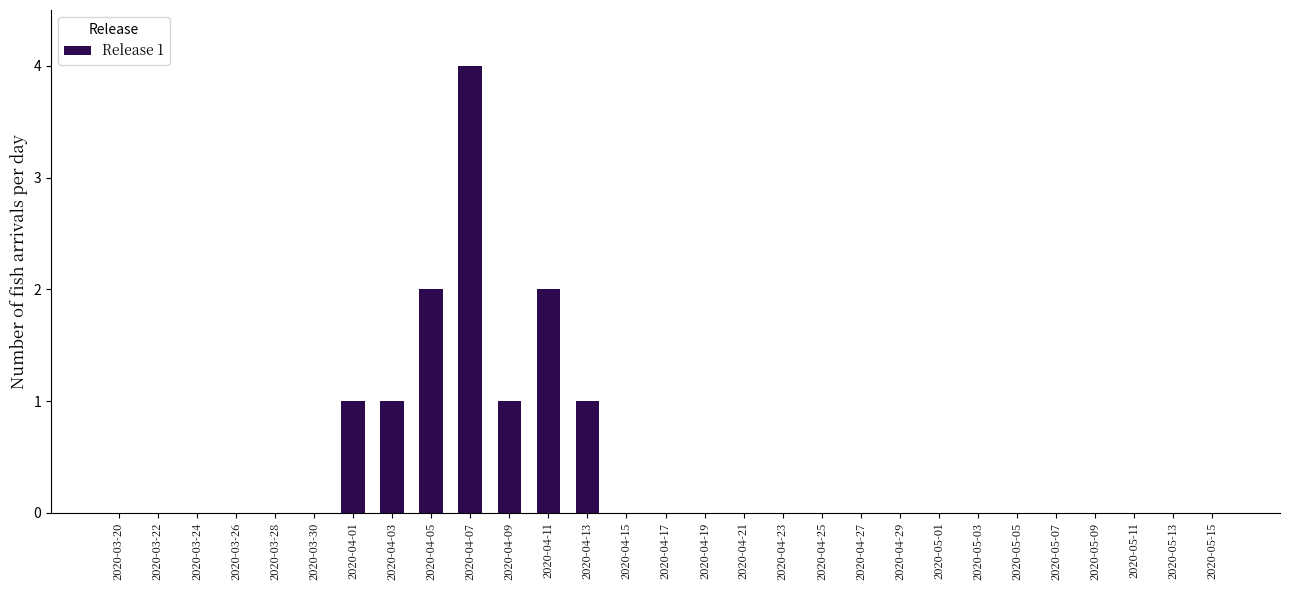

Reading left to right, transcribe all the data shown in this chart.

2020-03-20=0	2020-03-22=0	2020-03-24=0	2020-03-26=0	2020-03-28=0	2020-03-30=0	2020-04-01=1	2020-04-03=1	2020-04-05=2	2020-04-07=4	2020-04-09=1	2020-04-11=2	2020-04-13=1	2020-04-15=0	2020-04-17=0	2020-04-19=0	2020-04-21=0	2020-04-23=0	2020-04-25=0	2020-04-27=0	2020-04-29=0	2020-05-01=0	2020-05-03=0	2020-05-05=0	2020-05-07=0	2020-05-09=0	2020-05-11=0	2020-05-13=0	2020-05-15=0